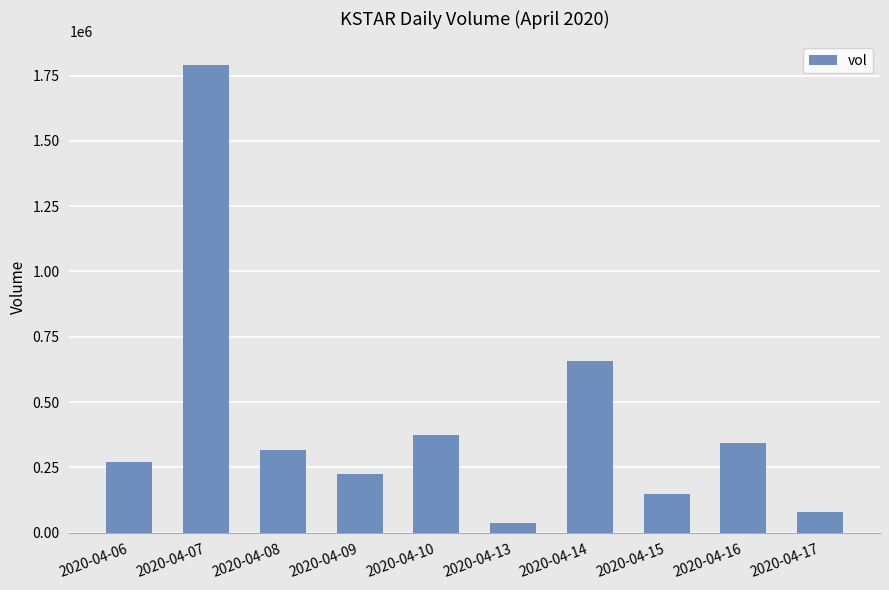

What is the value of the 8th bar from the left?

150000